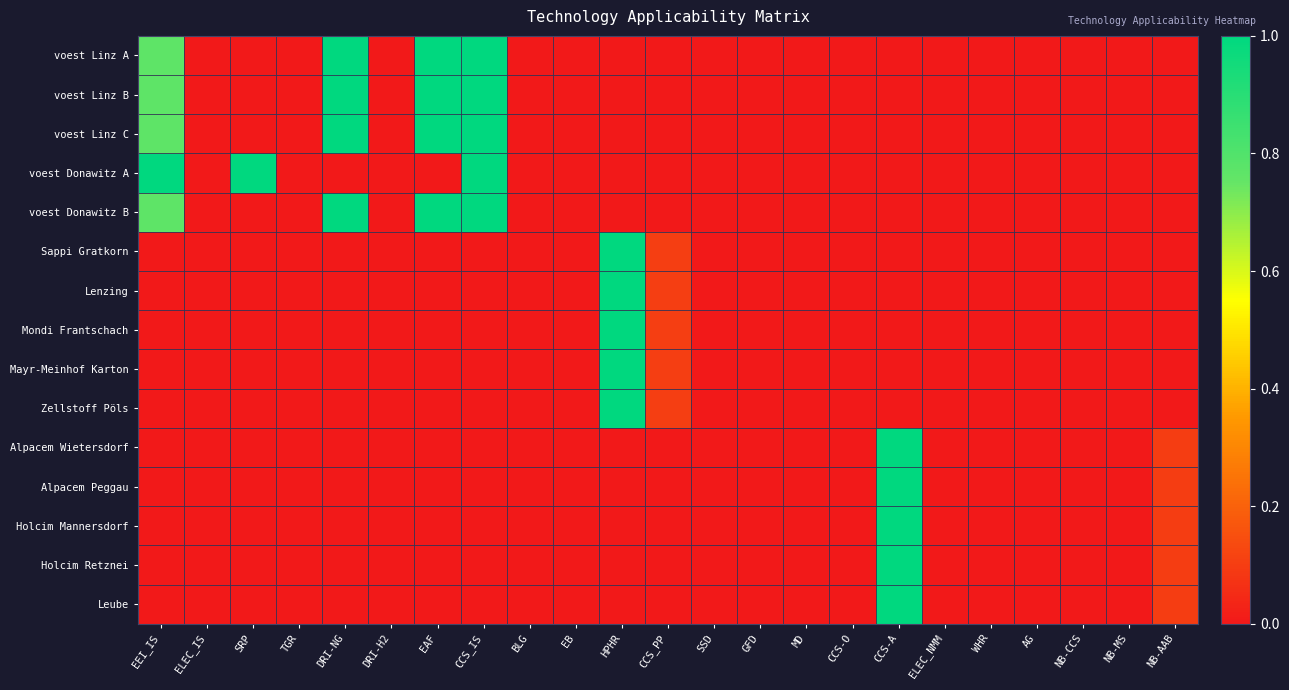

Reading left to right, extract all data points from this chart.

voest Linz A: EEI_IS=0.8	ELEC_IS=0.0	SRP=0.0	TGR=0.0	DRI-NG=1.0	DRI-H2=0.0	EAF=1.0	CCS_IS=1.0	BLG=0.0	EB=0.0	HPHR=0.0	CCS_PP=0.0	SSD=0.0	GFD=0.0	MD=0.0	CCS-O=0.0	CCS-A=0.0	ELEC_NMM=0.0	WHR=0.0	AG=0.0	NB-CCS=0.0	NB-MS=0.0	NB-AAB=0.0
voest Linz B: EEI_IS=0.8	ELEC_IS=0.0	SRP=0.0	TGR=0.0	DRI-NG=1.0	DRI-H2=0.0	EAF=1.0	CCS_IS=1.0	BLG=0.0	EB=0.0	HPHR=0.0	CCS_PP=0.0	SSD=0.0	GFD=0.0	MD=0.0	CCS-O=0.0	CCS-A=0.0	ELEC_NMM=0.0	WHR=0.0	AG=0.0	NB-CCS=0.0	NB-MS=0.0	NB-AAB=0.0
voest Linz C: EEI_IS=0.8	ELEC_IS=0.0	SRP=0.0	TGR=0.0	DRI-NG=1.0	DRI-H2=0.0	EAF=1.0	CCS_IS=1.0	BLG=0.0	EB=0.0	HPHR=0.0	CCS_PP=0.0	SSD=0.0	GFD=0.0	MD=0.0	CCS-O=0.0	CCS-A=0.0	ELEC_NMM=0.0	WHR=0.0	AG=0.0	NB-CCS=0.0	NB-MS=0.0	NB-AAB=0.0
voest Donawitz A: EEI_IS=1.0	ELEC_IS=0.0	SRP=1.0	TGR=0.0	DRI-NG=0.0	DRI-H2=0.0	EAF=0.0	CCS_IS=1.0	BLG=0.0	EB=0.0	HPHR=0.0	CCS_PP=0.0	SSD=0.0	GFD=0.0	MD=0.0	CCS-O=0.0	CCS-A=0.0	ELEC_NMM=0.0	WHR=0.0	AG=0.0	NB-CCS=0.0	NB-MS=0.0	NB-AAB=0.0
voest Donawitz B: EEI_IS=0.8	ELEC_IS=0.0	SRP=0.0	TGR=0.0	DRI-NG=1.0	DRI-H2=0.0	EAF=1.0	CCS_IS=1.0	BLG=0.0	EB=0.0	HPHR=0.0	CCS_PP=0.0	SSD=0.0	GFD=0.0	MD=0.0	CCS-O=0.0	CCS-A=0.0	ELEC_NMM=0.0	WHR=0.0	AG=0.0	NB-CCS=0.0	NB-MS=0.0	NB-AAB=0.0
Sappi Gratkorn: EEI_IS=0.0	ELEC_IS=0.0	SRP=0.0	TGR=0.0	DRI-NG=0.0	DRI-H2=0.0	EAF=0.0	CCS_IS=0.0	BLG=0.0	EB=0.0	HPHR=1.0	CCS_PP=0.1	SSD=0.0	GFD=0.0	MD=0.0	CCS-O=0.0	CCS-A=0.0	ELEC_NMM=0.0	WHR=0.0	AG=0.0	NB-CCS=0.0	NB-MS=0.0	NB-AAB=0.0
Lenzing: EEI_IS=0.0	ELEC_IS=0.0	SRP=0.0	TGR=0.0	DRI-NG=0.0	DRI-H2=0.0	EAF=0.0	CCS_IS=0.0	BLG=0.0	EB=0.0	HPHR=1.0	CCS_PP=0.1	SSD=0.0	GFD=0.0	MD=0.0	CCS-O=0.0	CCS-A=0.0	ELEC_NMM=0.0	WHR=0.0	AG=0.0	NB-CCS=0.0	NB-MS=0.0	NB-AAB=0.0
Mondi Frantschach: EEI_IS=0.0	ELEC_IS=0.0	SRP=0.0	TGR=0.0	DRI-NG=0.0	DRI-H2=0.0	EAF=0.0	CCS_IS=0.0	BLG=0.0	EB=0.0	HPHR=1.0	CCS_PP=0.1	SSD=0.0	GFD=0.0	MD=0.0	CCS-O=0.0	CCS-A=0.0	ELEC_NMM=0.0	WHR=0.0	AG=0.0	NB-CCS=0.0	NB-MS=0.0	NB-AAB=0.0
Mayr-Meinhof Karton: EEI_IS=0.0	ELEC_IS=0.0	SRP=0.0	TGR=0.0	DRI-NG=0.0	DRI-H2=0.0	EAF=0.0	CCS_IS=0.0	BLG=0.0	EB=0.0	HPHR=1.0	CCS_PP=0.1	SSD=0.0	GFD=0.0	MD=0.0	CCS-O=0.0	CCS-A=0.0	ELEC_NMM=0.0	WHR=0.0	AG=0.0	NB-CCS=0.0	NB-MS=0.0	NB-AAB=0.0
Zellstoff Pöls: EEI_IS=0.0	ELEC_IS=0.0	SRP=0.0	TGR=0.0	DRI-NG=0.0	DRI-H2=0.0	EAF=0.0	CCS_IS=0.0	BLG=0.0	EB=0.0	HPHR=1.0	CCS_PP=0.1	SSD=0.0	GFD=0.0	MD=0.0	CCS-O=0.0	CCS-A=0.0	ELEC_NMM=0.0	WHR=0.0	AG=0.0	NB-CCS=0.0	NB-MS=0.0	NB-AAB=0.0
Alpacem Wietersdorf: EEI_IS=0.0	ELEC_IS=0.0	SRP=0.0	TGR=0.0	DRI-NG=0.0	DRI-H2=0.0	EAF=0.0	CCS_IS=0.0	BLG=0.0	EB=0.0	HPHR=0.0	CCS_PP=0.0	SSD=0.0	GFD=0.0	MD=0.0	CCS-O=0.0	CCS-A=1.0	ELEC_NMM=0.0	WHR=0.0	AG=0.0	NB-CCS=0.0	NB-MS=0.0	NB-AAB=0.1
Alpacem Peggau: EEI_IS=0.0	ELEC_IS=0.0	SRP=0.0	TGR=0.0	DRI-NG=0.0	DRI-H2=0.0	EAF=0.0	CCS_IS=0.0	BLG=0.0	EB=0.0	HPHR=0.0	CCS_PP=0.0	SSD=0.0	GFD=0.0	MD=0.0	CCS-O=0.0	CCS-A=1.0	ELEC_NMM=0.0	WHR=0.0	AG=0.0	NB-CCS=0.0	NB-MS=0.0	NB-AAB=0.1
Holcim Mannersdorf: EEI_IS=0.0	ELEC_IS=0.0	SRP=0.0	TGR=0.0	DRI-NG=0.0	DRI-H2=0.0	EAF=0.0	CCS_IS=0.0	BLG=0.0	EB=0.0	HPHR=0.0	CCS_PP=0.0	SSD=0.0	GFD=0.0	MD=0.0	CCS-O=0.0	CCS-A=1.0	ELEC_NMM=0.0	WHR=0.0	AG=0.0	NB-CCS=0.0	NB-MS=0.0	NB-AAB=0.1
Holcim Retznei: EEI_IS=0.0	ELEC_IS=0.0	SRP=0.0	TGR=0.0	DRI-NG=0.0	DRI-H2=0.0	EAF=0.0	CCS_IS=0.0	BLG=0.0	EB=0.0	HPHR=0.0	CCS_PP=0.0	SSD=0.0	GFD=0.0	MD=0.0	CCS-O=0.0	CCS-A=1.0	ELEC_NMM=0.0	WHR=0.0	AG=0.0	NB-CCS=0.0	NB-MS=0.0	NB-AAB=0.1
Leube: EEI_IS=0.0	ELEC_IS=0.0	SRP=0.0	TGR=0.0	DRI-NG=0.0	DRI-H2=0.0	EAF=0.0	CCS_IS=0.0	BLG=0.0	EB=0.0	HPHR=0.0	CCS_PP=0.0	SSD=0.0	GFD=0.0	MD=0.0	CCS-O=0.0	CCS-A=1.0	ELEC_NMM=0.0	WHR=0.0	AG=0.0	NB-CCS=0.0	NB-MS=0.0	NB-AAB=0.1